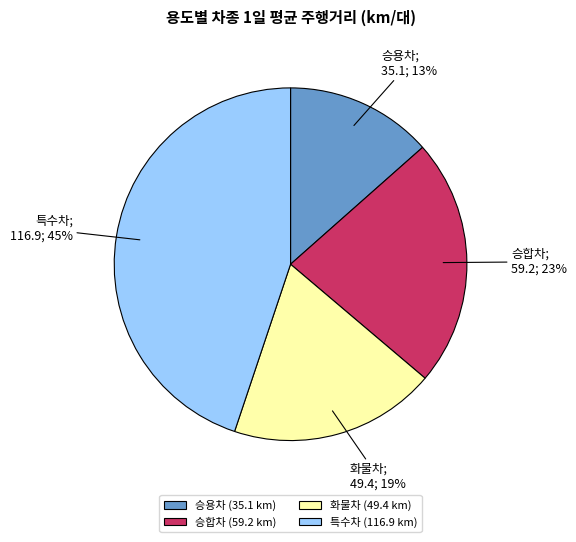

What is the ratio of the value at 승용차 to the value at 화물차?

0.7